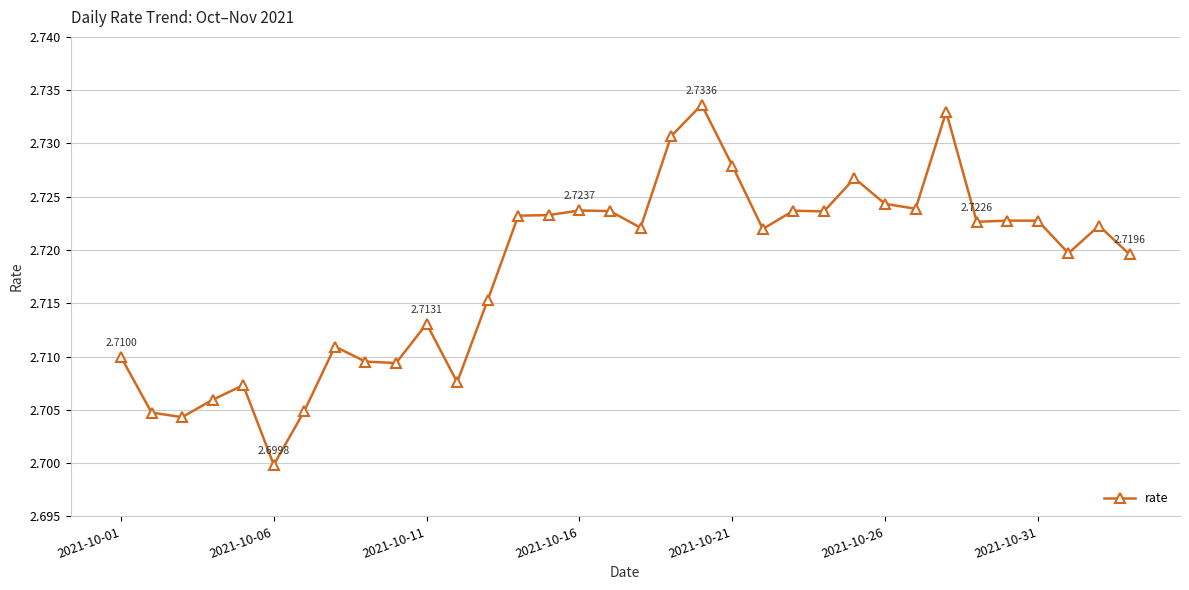

What is the sum of all values?

92.4